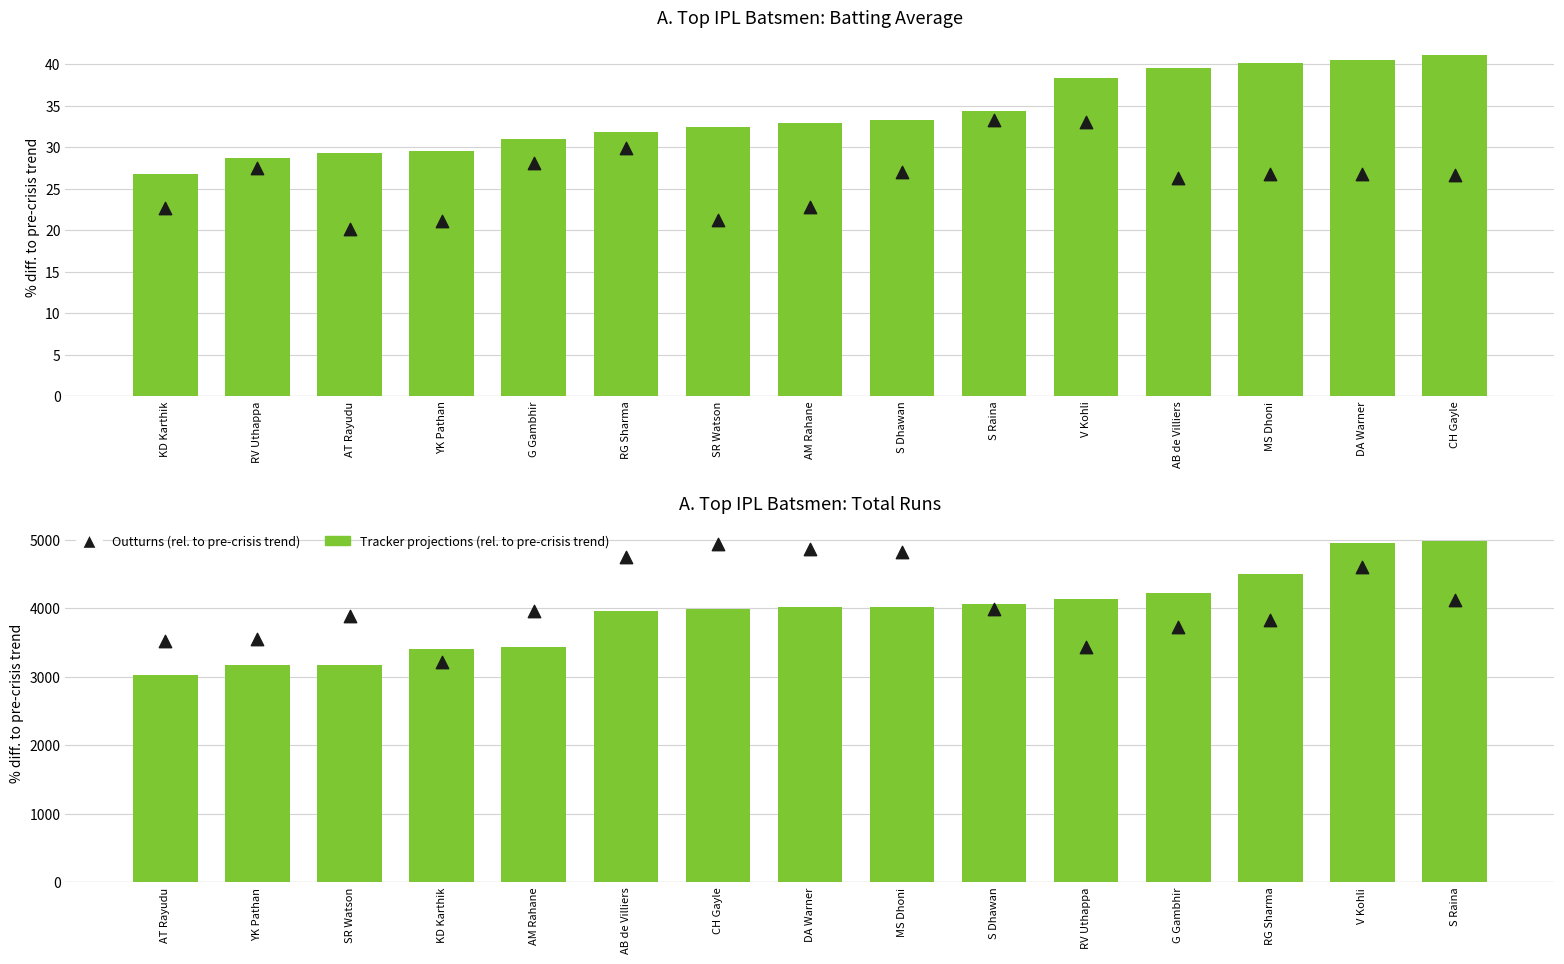

Which series has the largest total across all categories?

Outturns (rel. to pre-crisis trend)